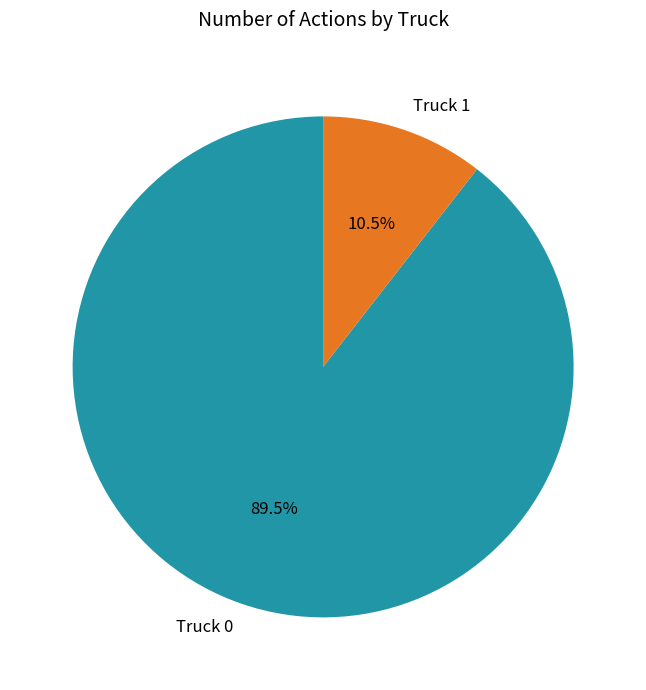

What percentage do Truck 1 and Truck 0 together represent?

100.0%